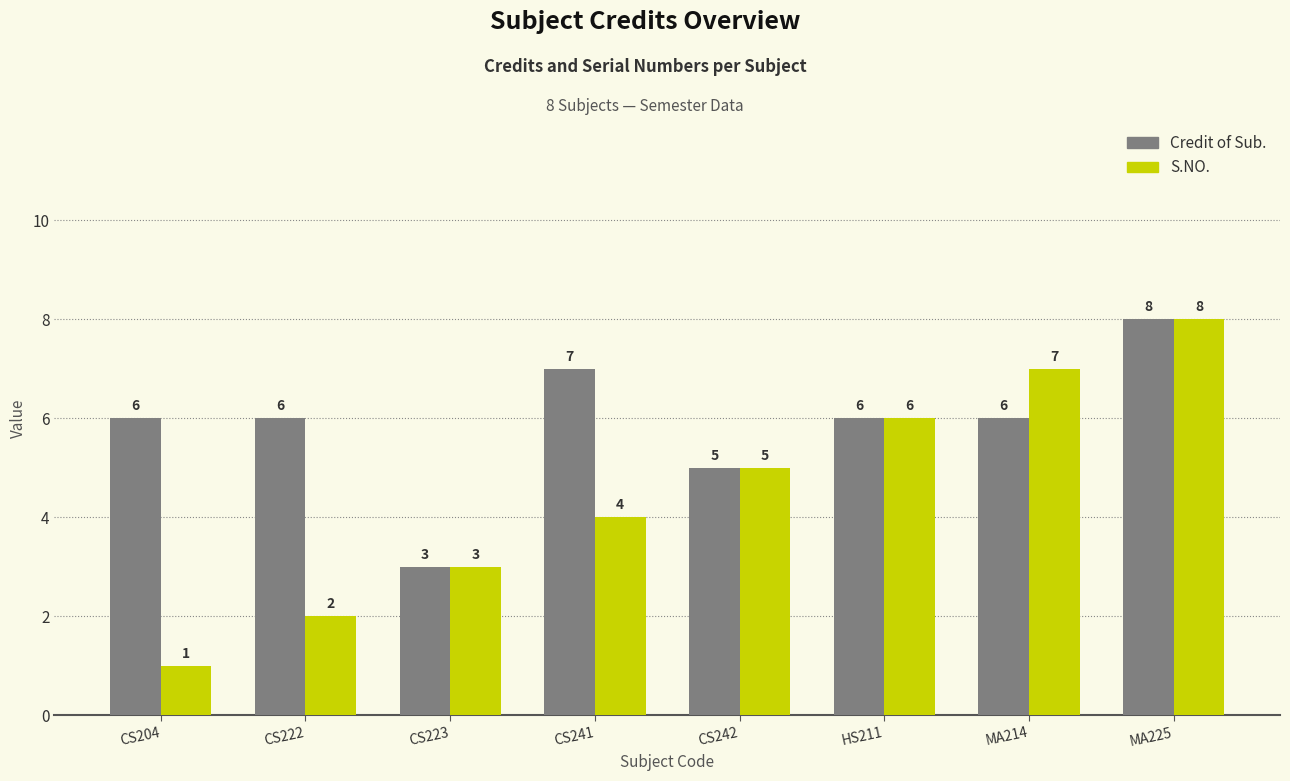

How many Credit of Sub. values are between 6 and 7?

5